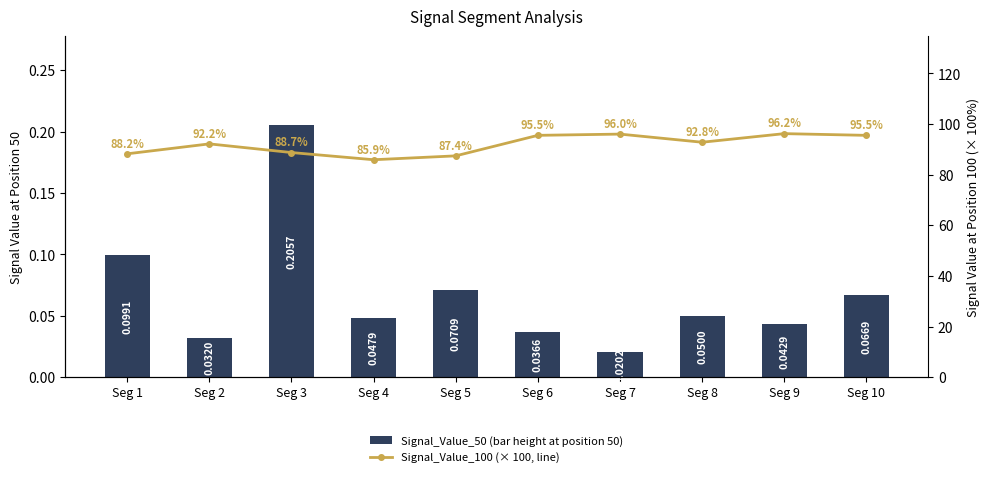

Which series has the widest spread of values?

Signal_Value_100 (× 100, line)